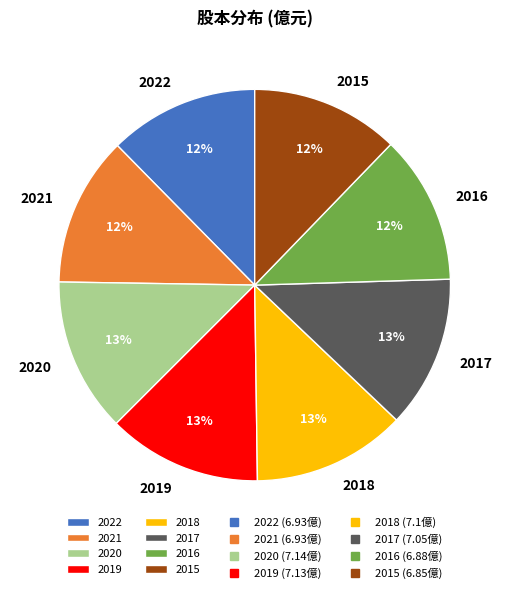

Is it true that 2016 is 12% of the pie?

True